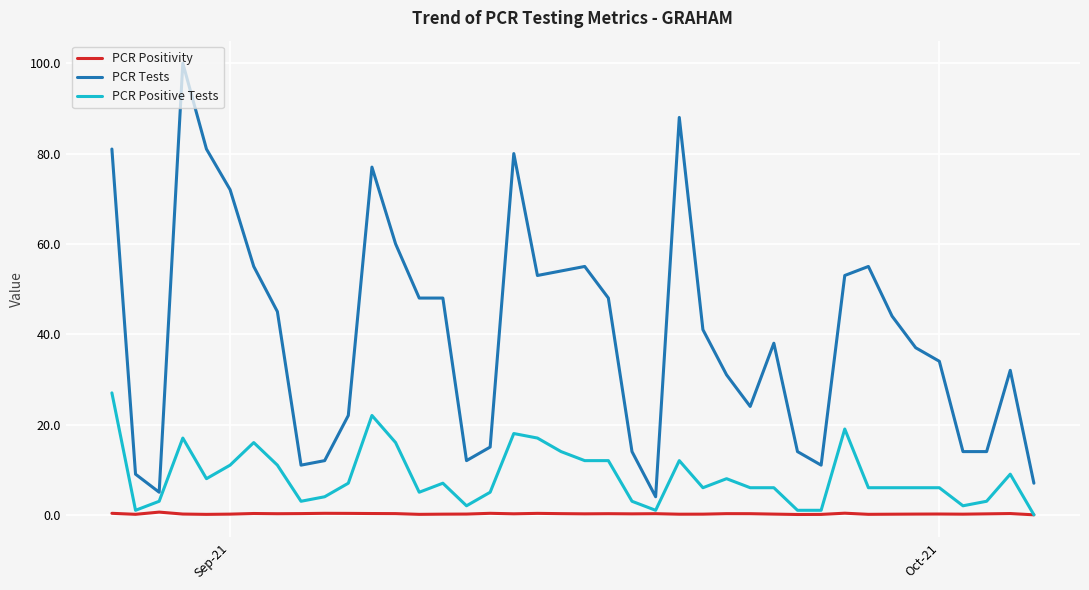

At how many categories does at least one series exceed 40?

20